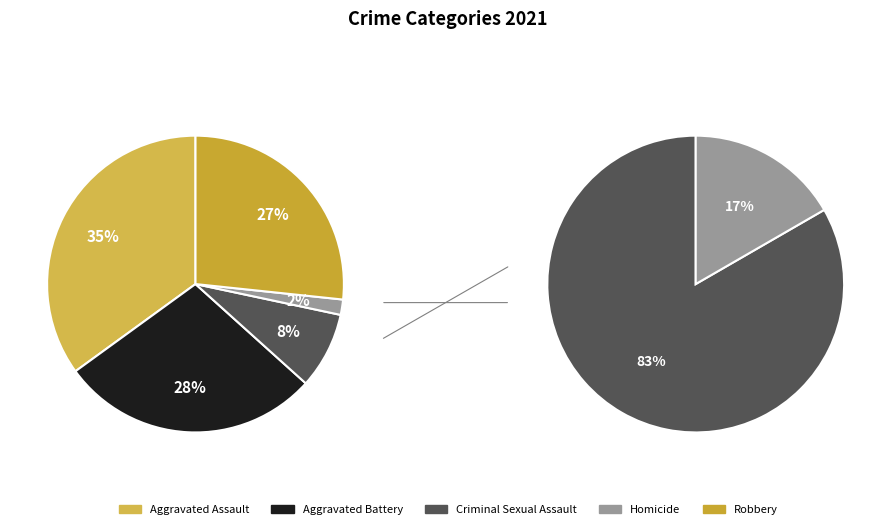

What percentage is the Criminal Sexual Assault slice, to the nearest percent?

8%